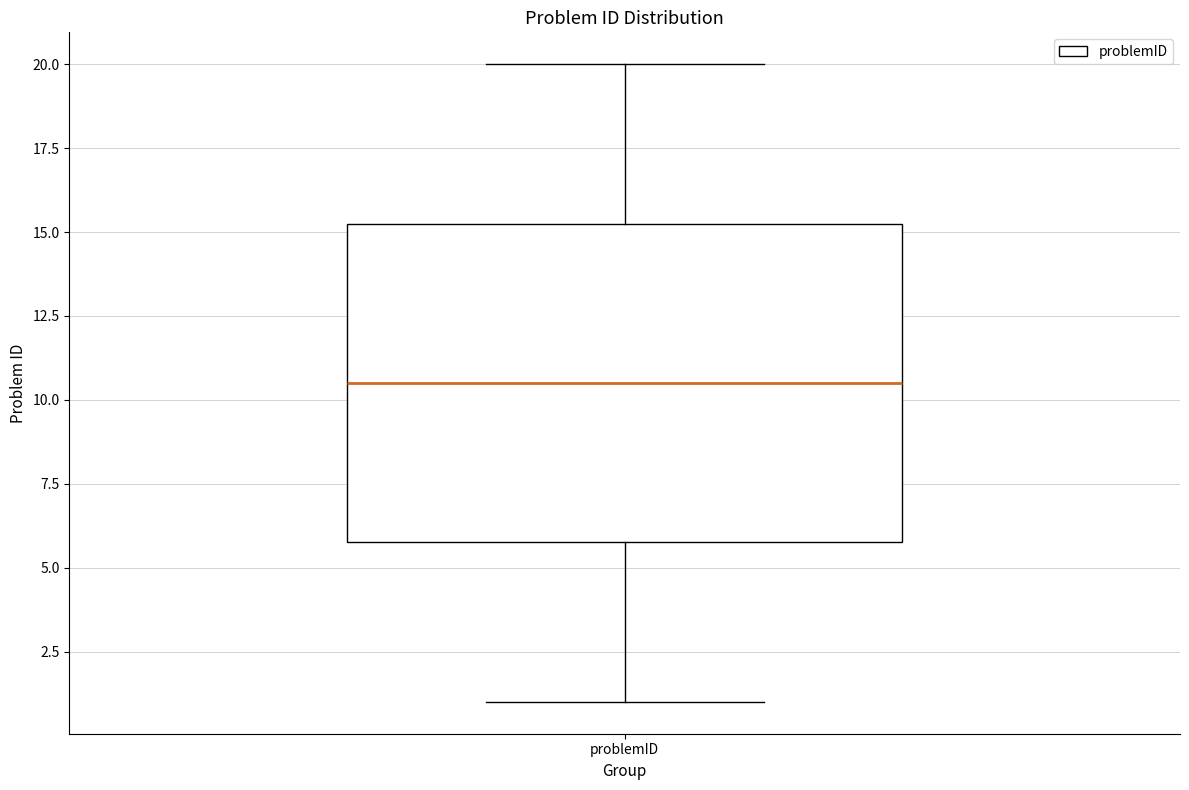

Transcribe this box plot: give where the median line is, the range the box spans, and where the two whiskers end, as read against the y-axis. The values are not printed on the chart, so give them approximately, as read against the axis.

median 10.5, box 6.0 to 15.5, whiskers 1.0 to 20.0